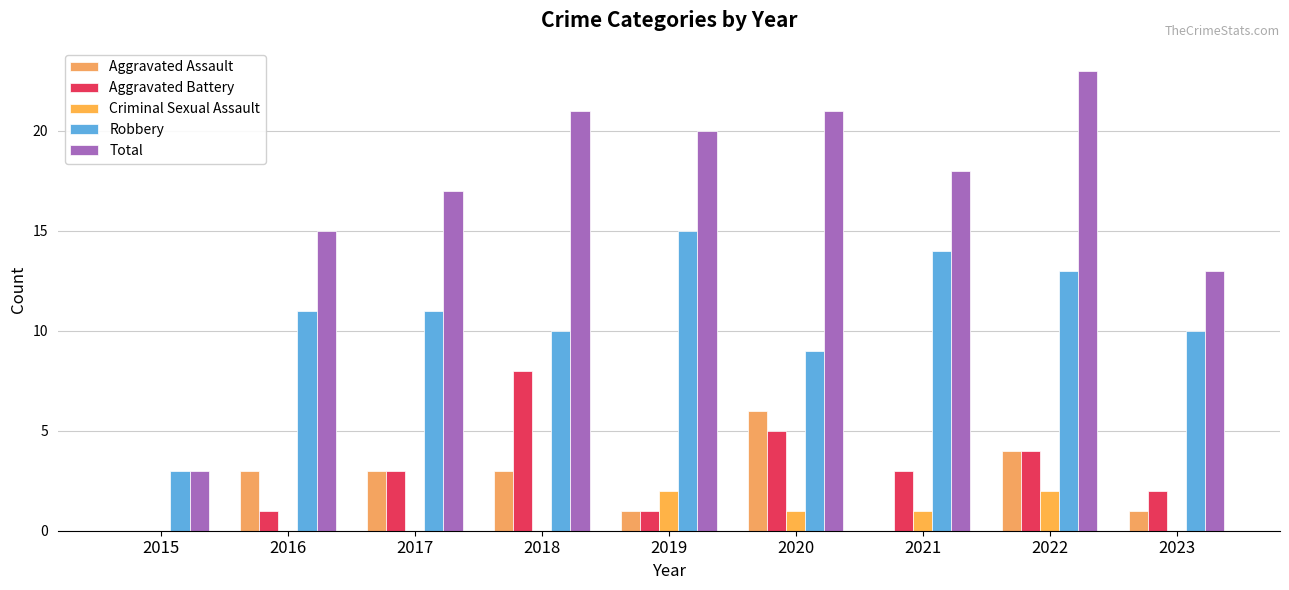

What value does the Aggravated Assault series have at 2016?

3